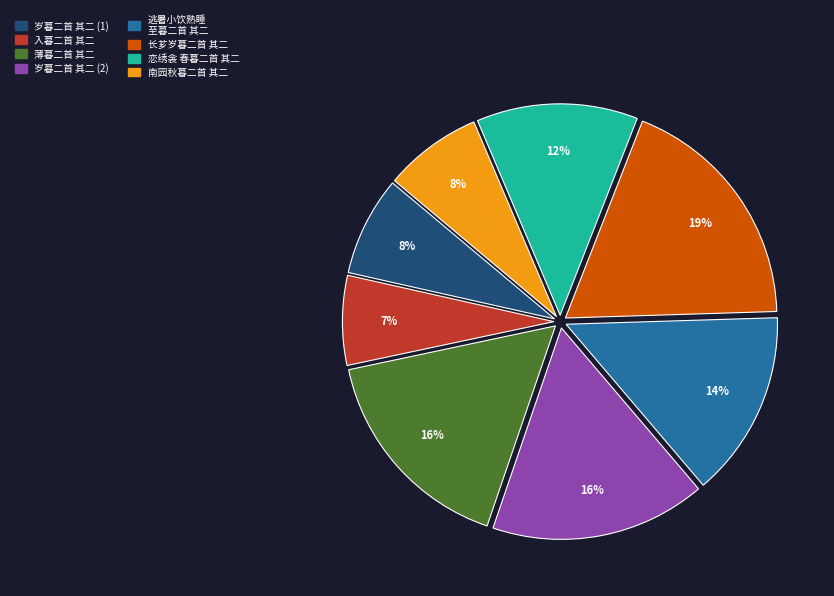

True or false: 长芗岁暮二首 其二 accounts for 9% of the total.

False